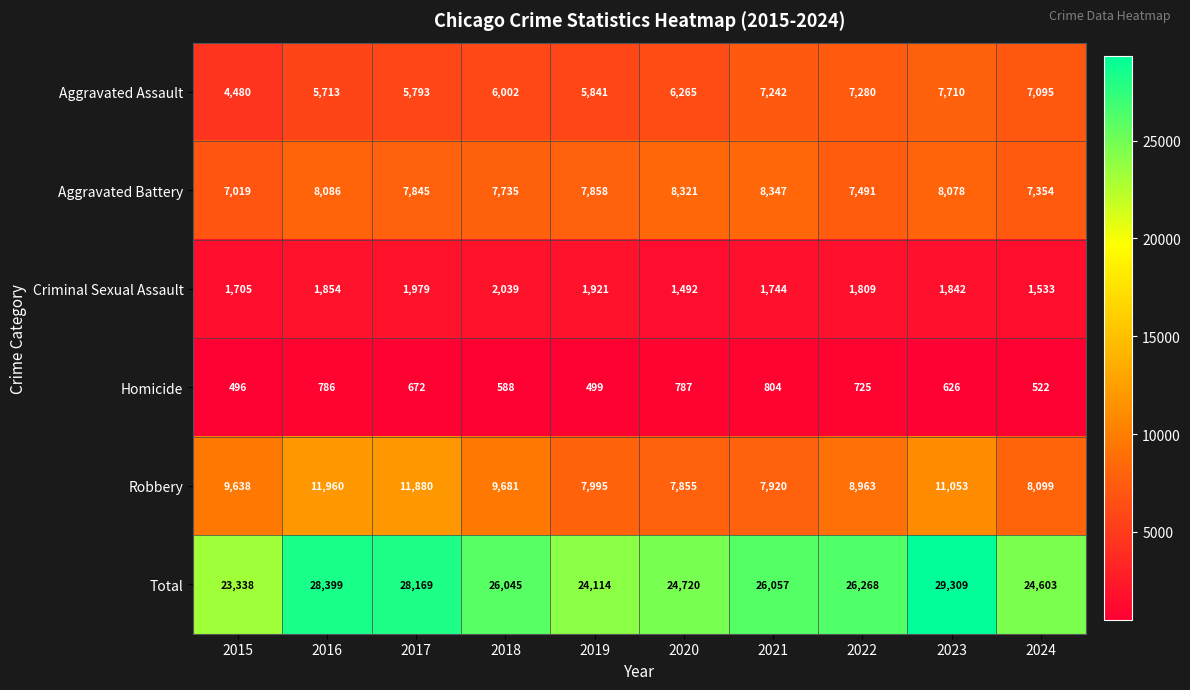

Count the number of categories in the chart.

10